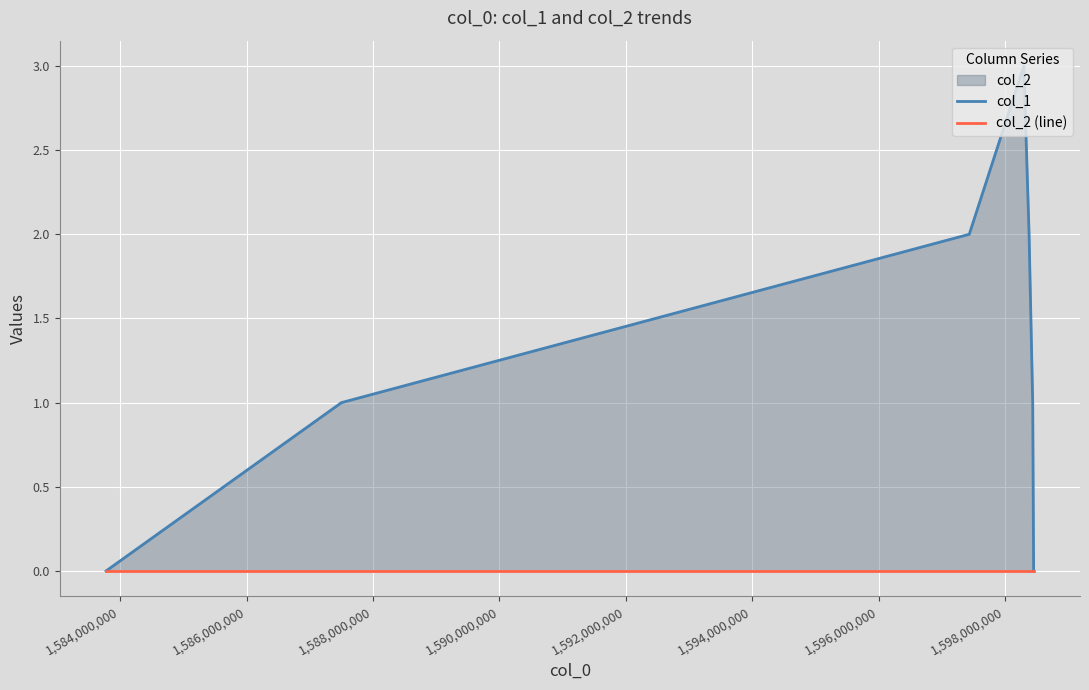

What is the maximum value shown in the chart?

3